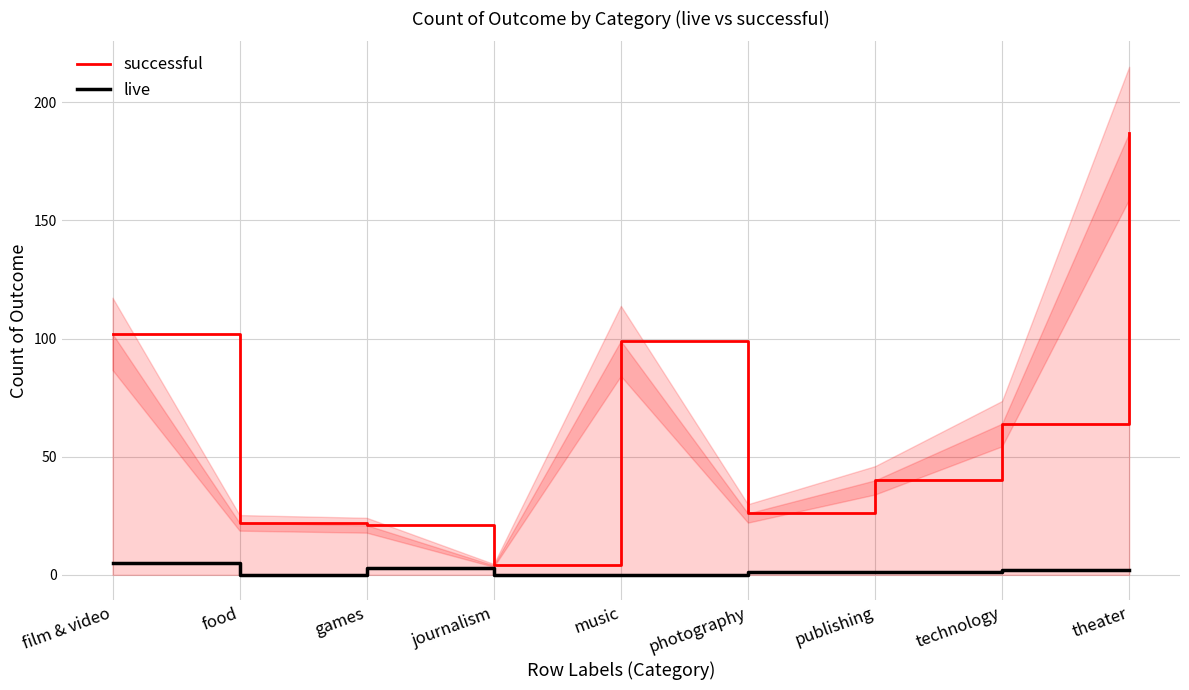

How many live values are between 0 and 2?

7